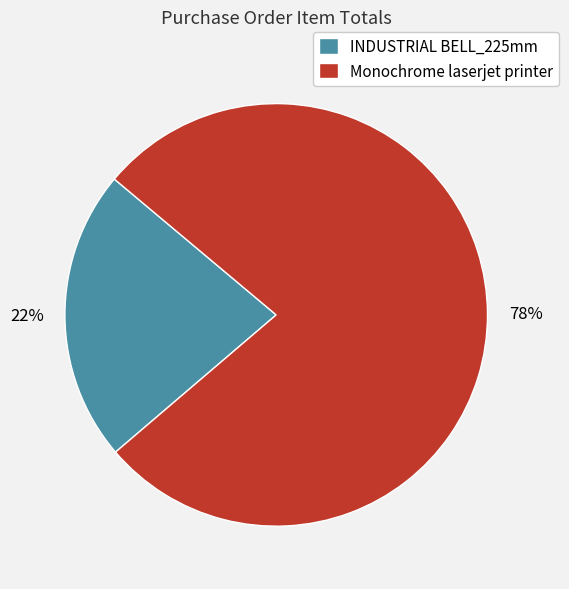

To the nearest percent, what is the average slice percentage?

50%